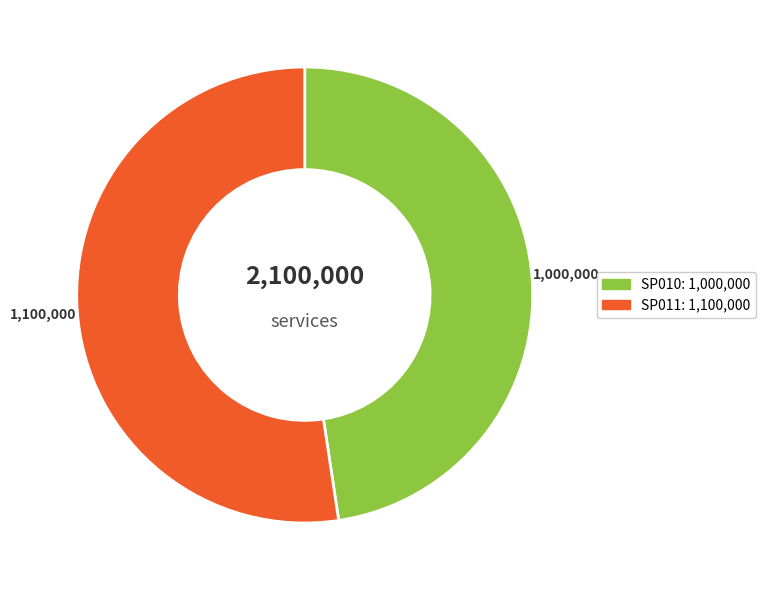

How many slices are in this pie chart?

2